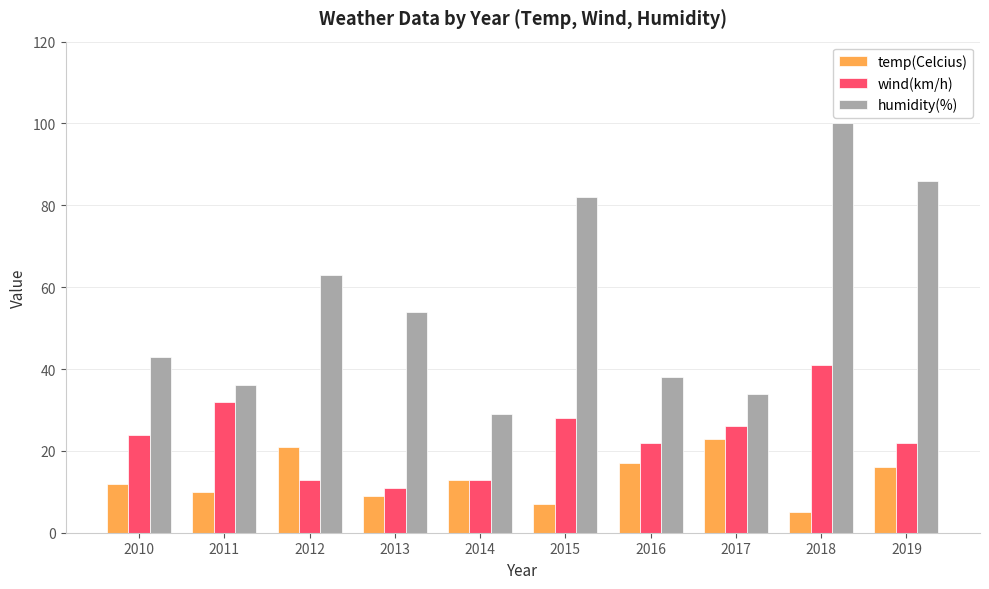

At which label does temp(Celcius) first exceed 13?

2012